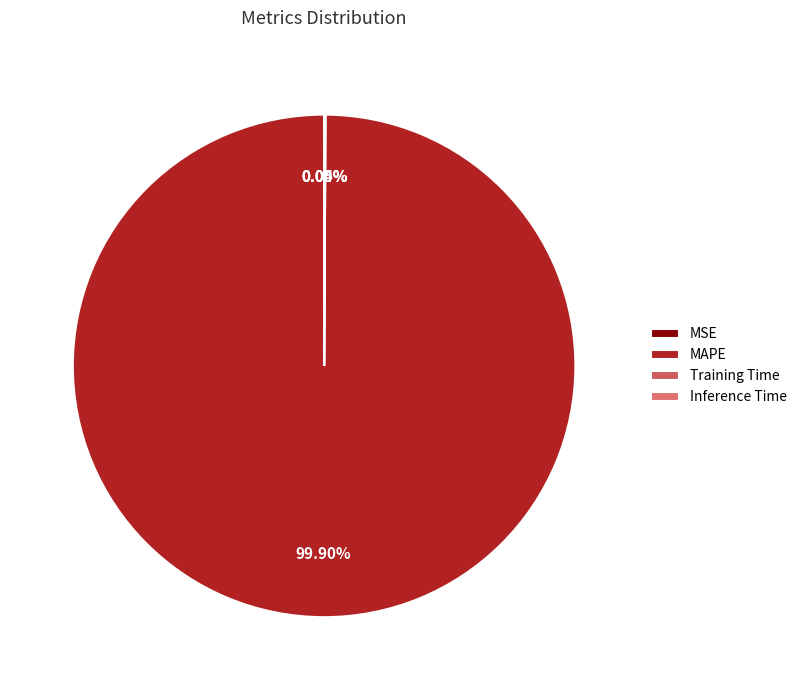

Is there a majority slice in this chart?

Yes